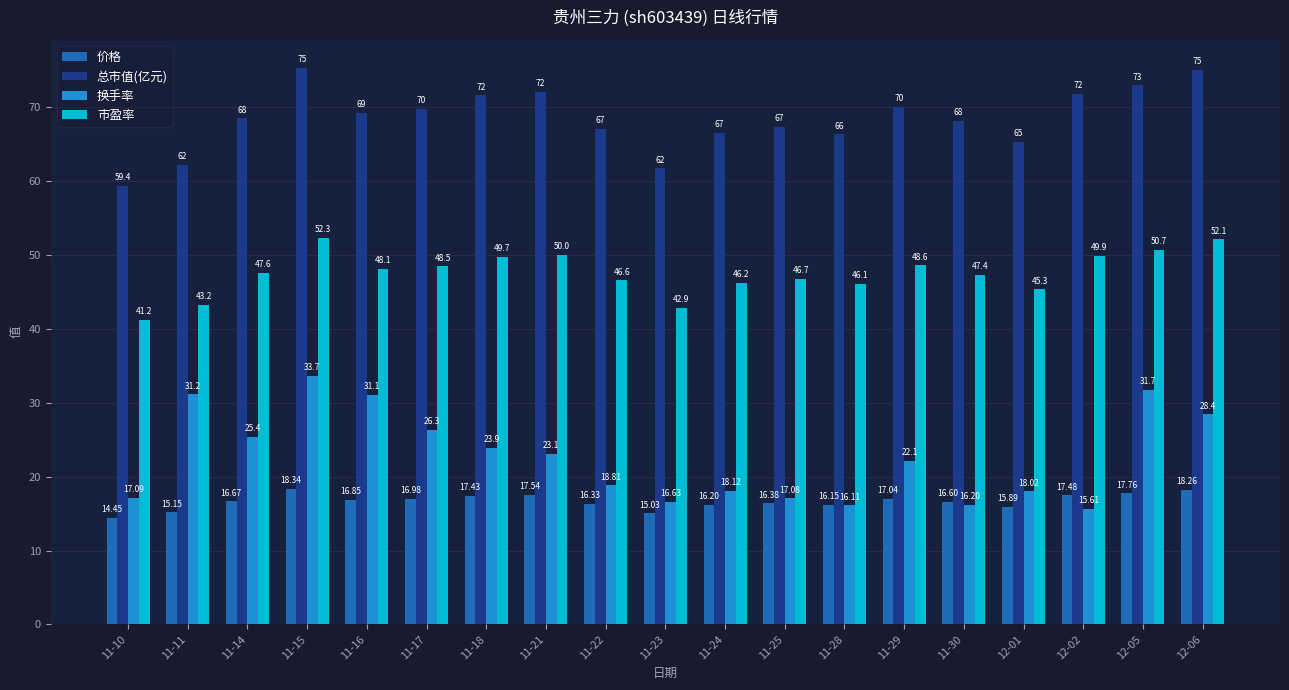

What is the difference between the highest and lowest values at 12-06?

56.8